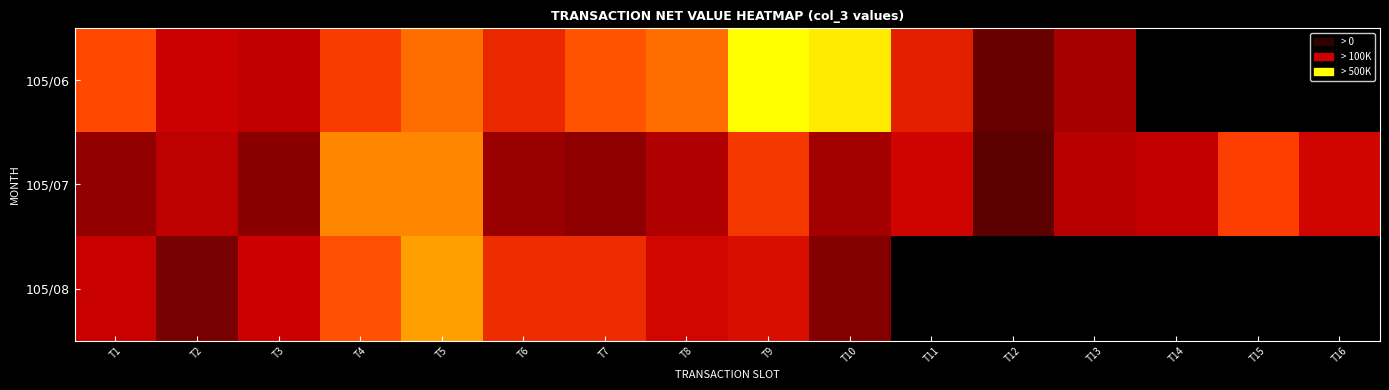

At which category is the sum across all series the highest?

T5